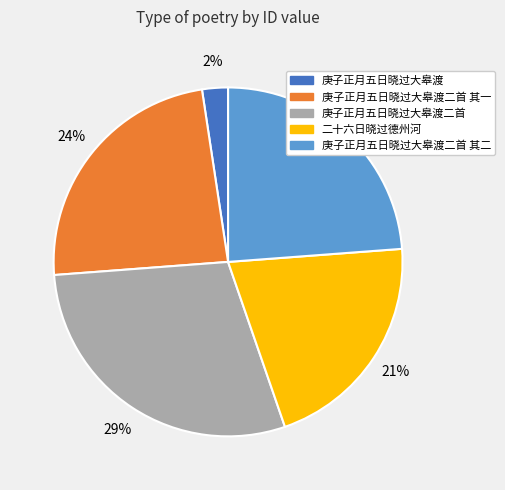

To the nearest percent, what is the average slice percentage?

20%